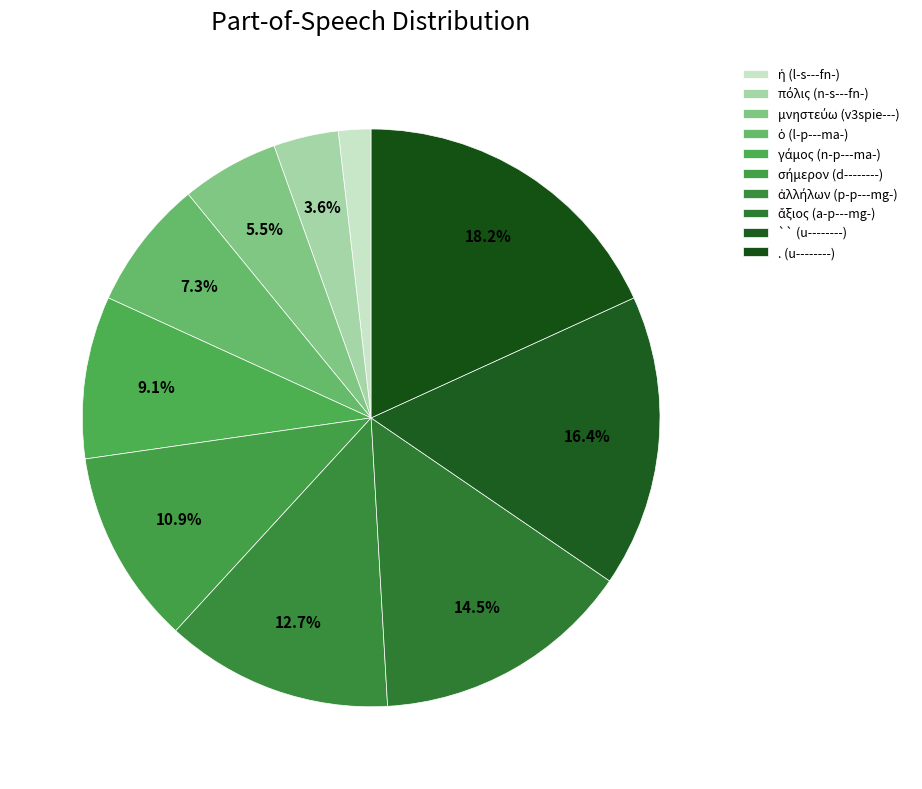

Count the number of slices in the pie.

10